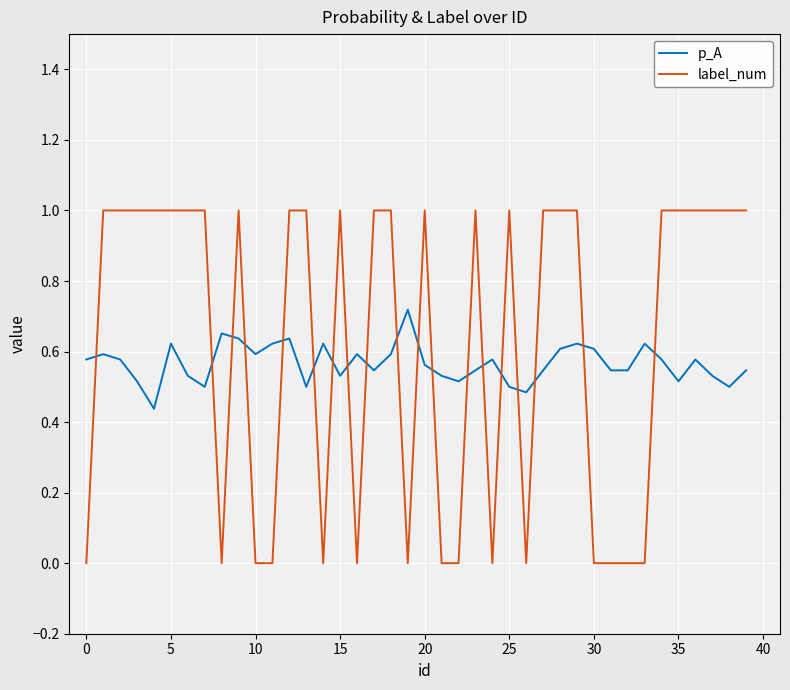

Which series ends up on top after the final intersection of p_A and label_num?

label_num